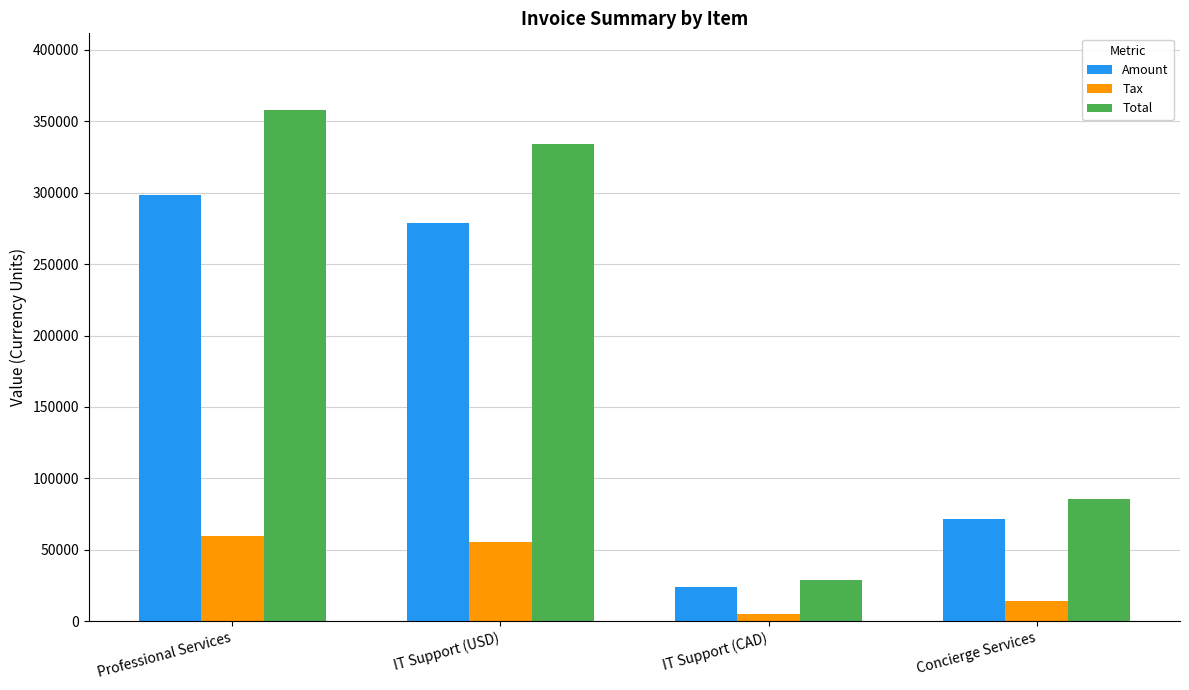

At which category does the chart reach its minimum across all series?

IT Support (CAD)